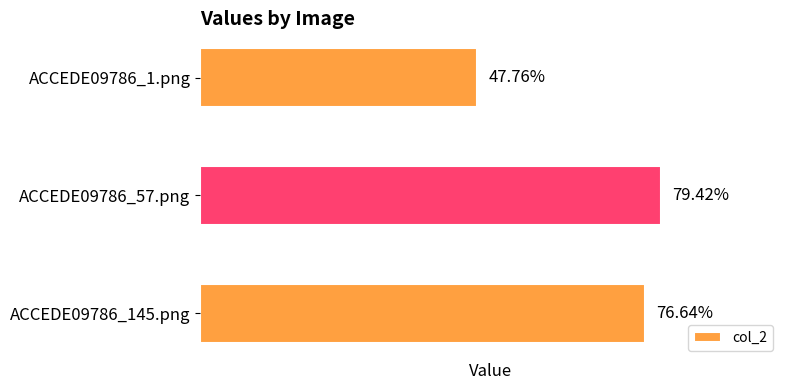

Rank the categories by value from lowest to highest.

ACCEDE09786_1.png, ACCEDE09786_145.png, ACCEDE09786_57.png